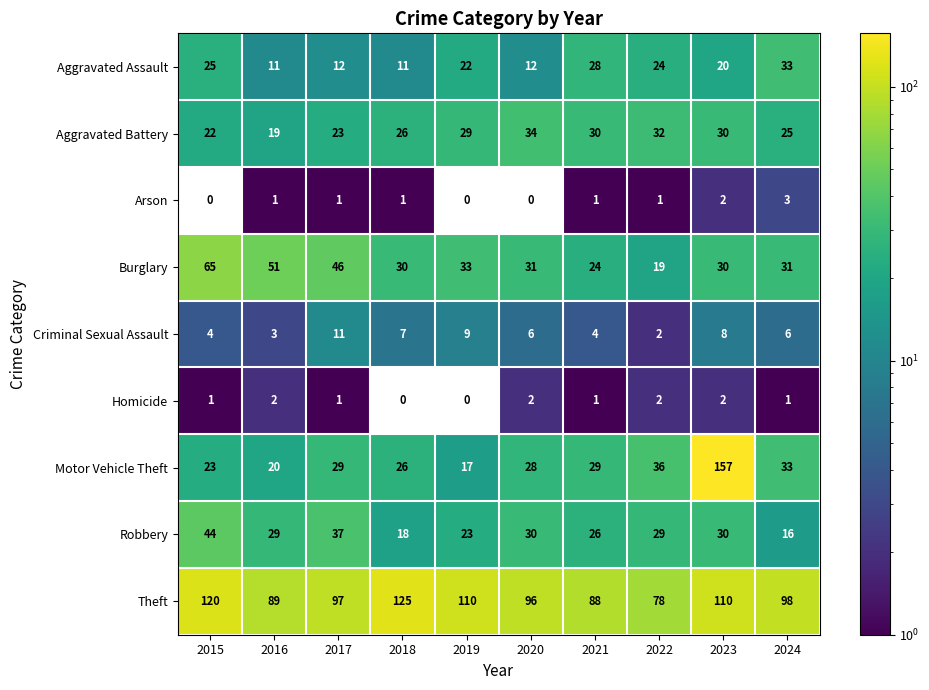

Rank the series by their maximum value, from lowest to highest.

Homicide, Arson, Criminal Sexual Assault, Aggravated Assault, Aggravated Battery, Robbery, Burglary, Theft, Motor Vehicle Theft